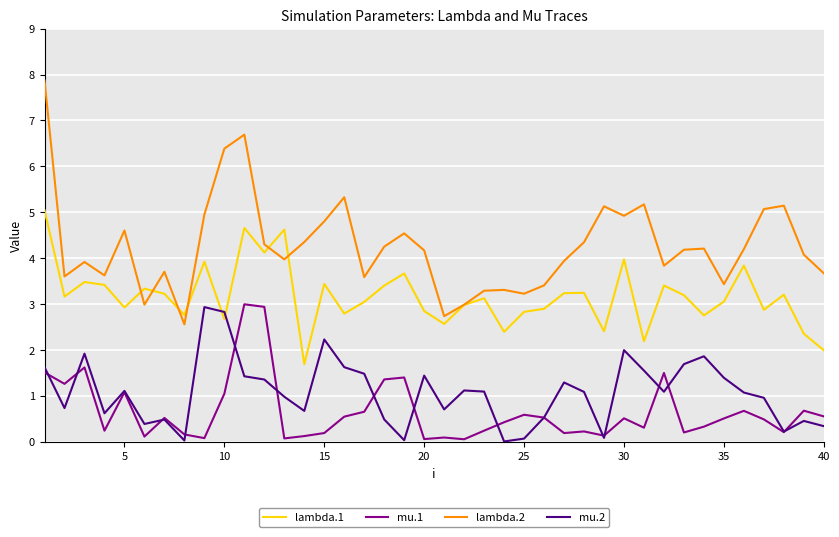

At how many categories does at least one series exceed 2?

40